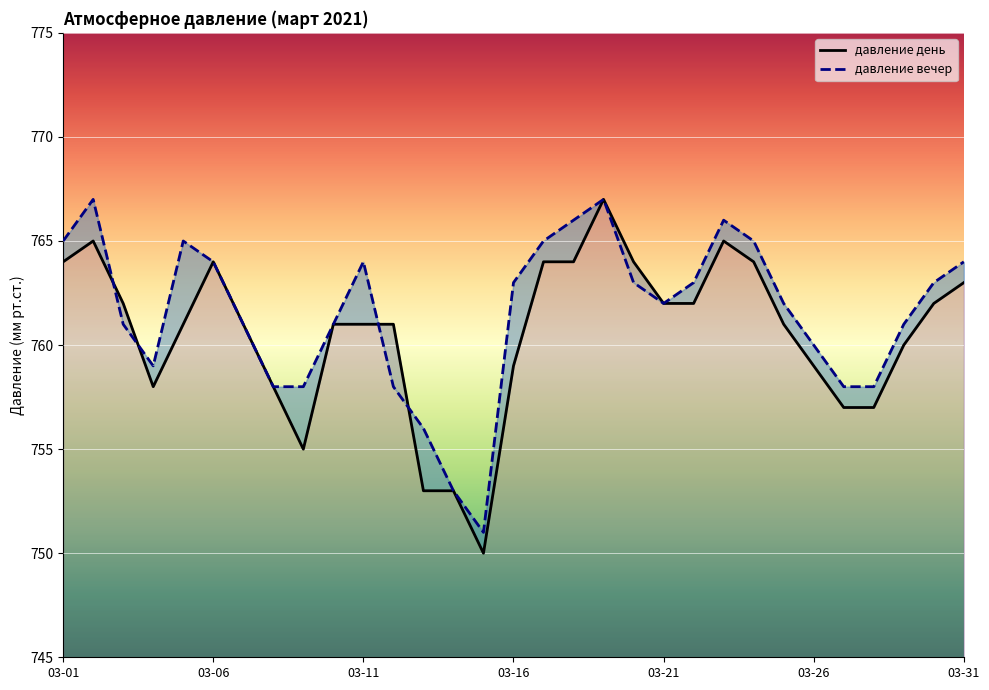

What is the difference between the highest and lowest values at 2021-03-13?

3